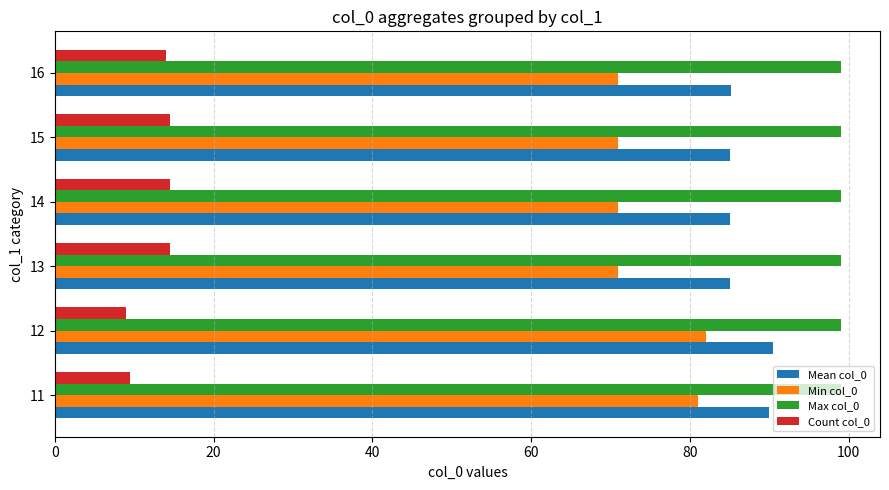

The value of Mean col_0 at 16 is 139.4. True or false?

False